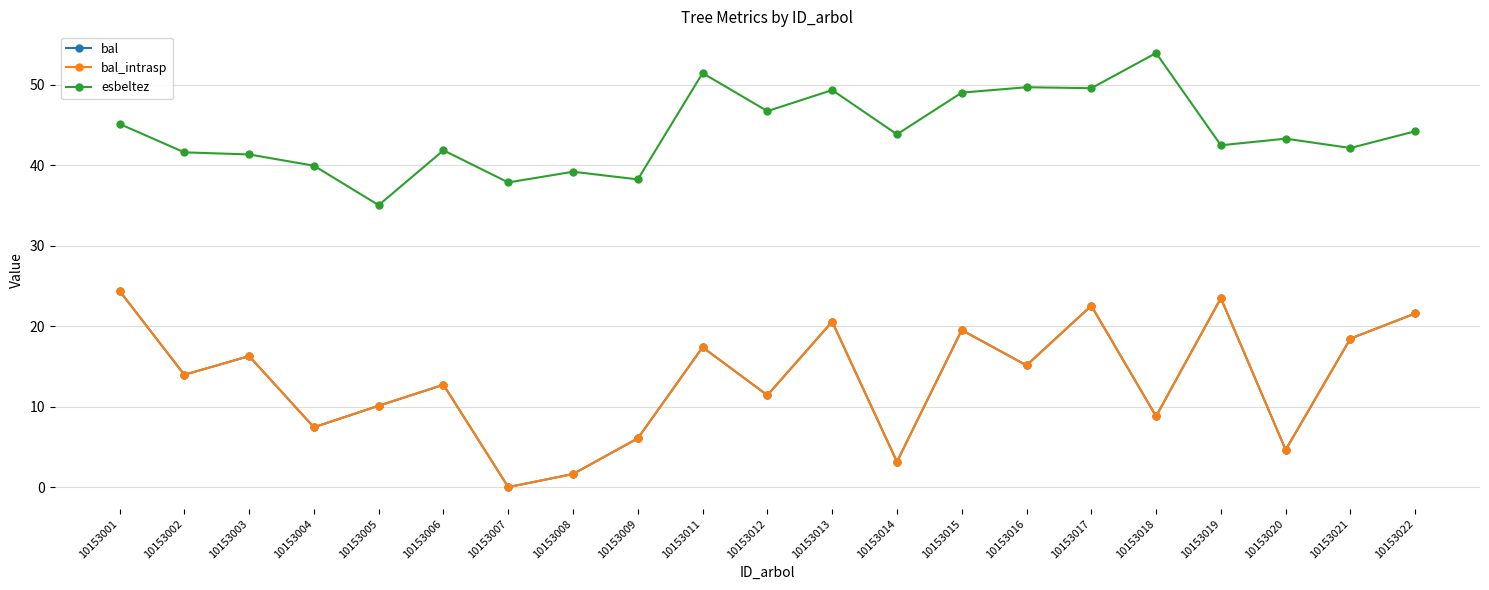

Does the chart display data point markers on the line(s)?

Yes